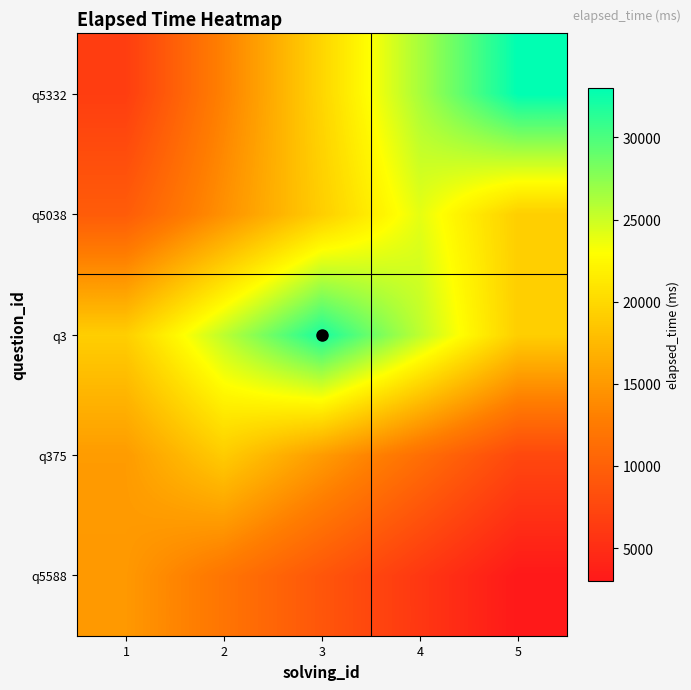

What is the minimum value shown in the chart?

3000.0